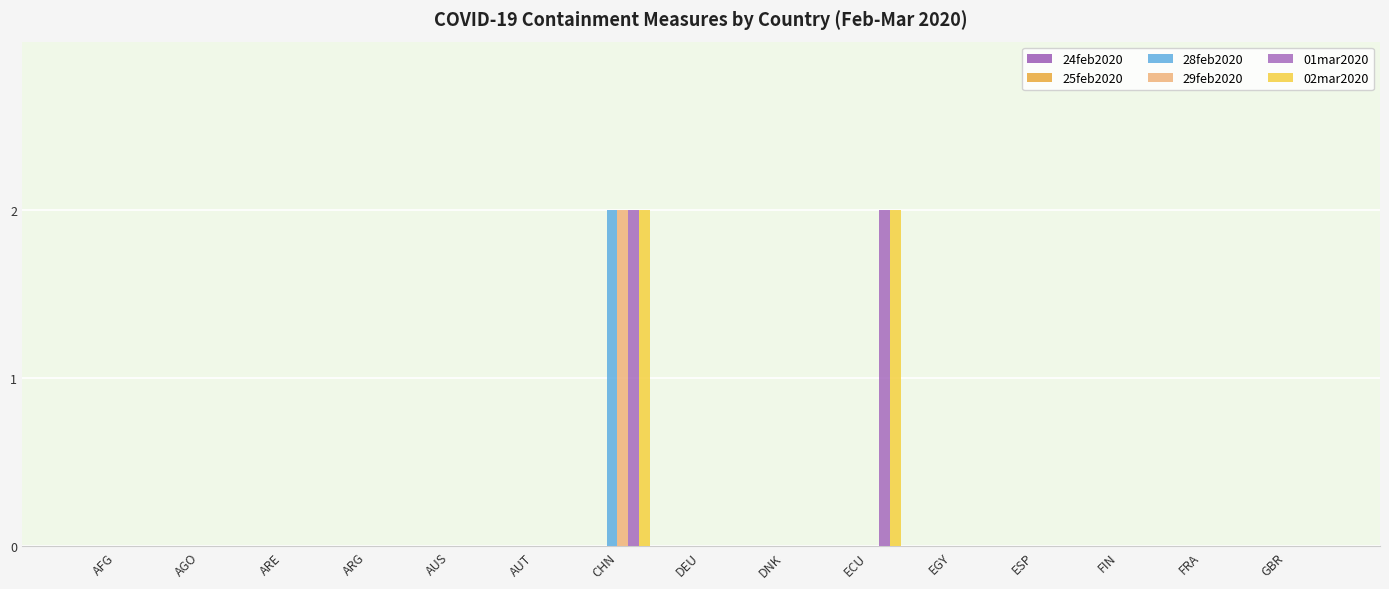

How many groups of bars are there?

15